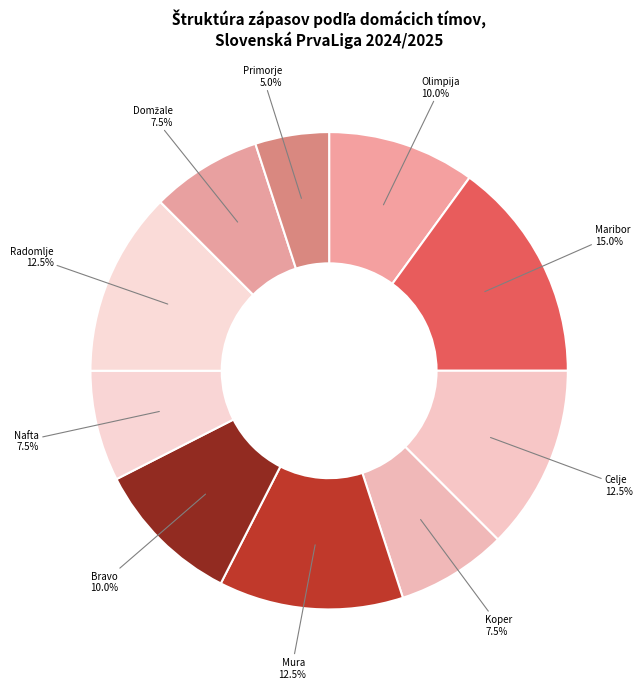

Does any single category account for the majority?

No